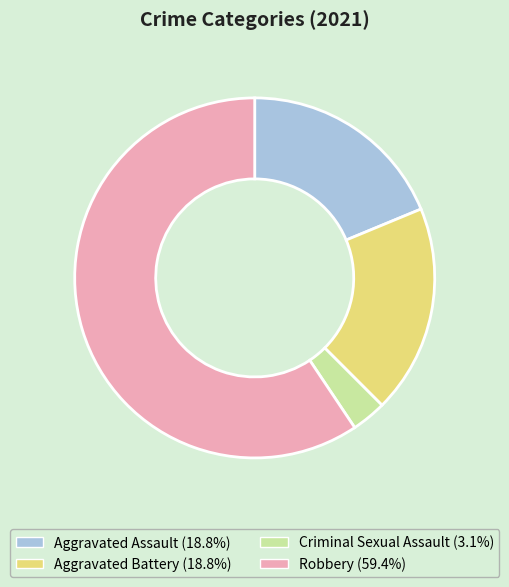

Which category has the biggest portion of the pie?

Robbery